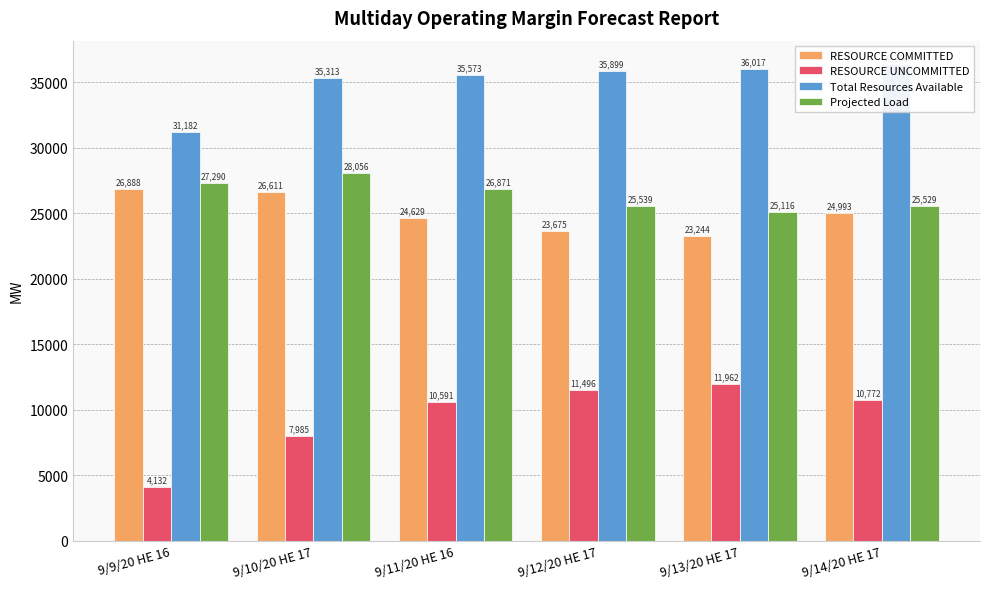

Is it true that RESOURCE UNCOMMITTED equals 10772.4 at 9/14/20 HE 17?

True